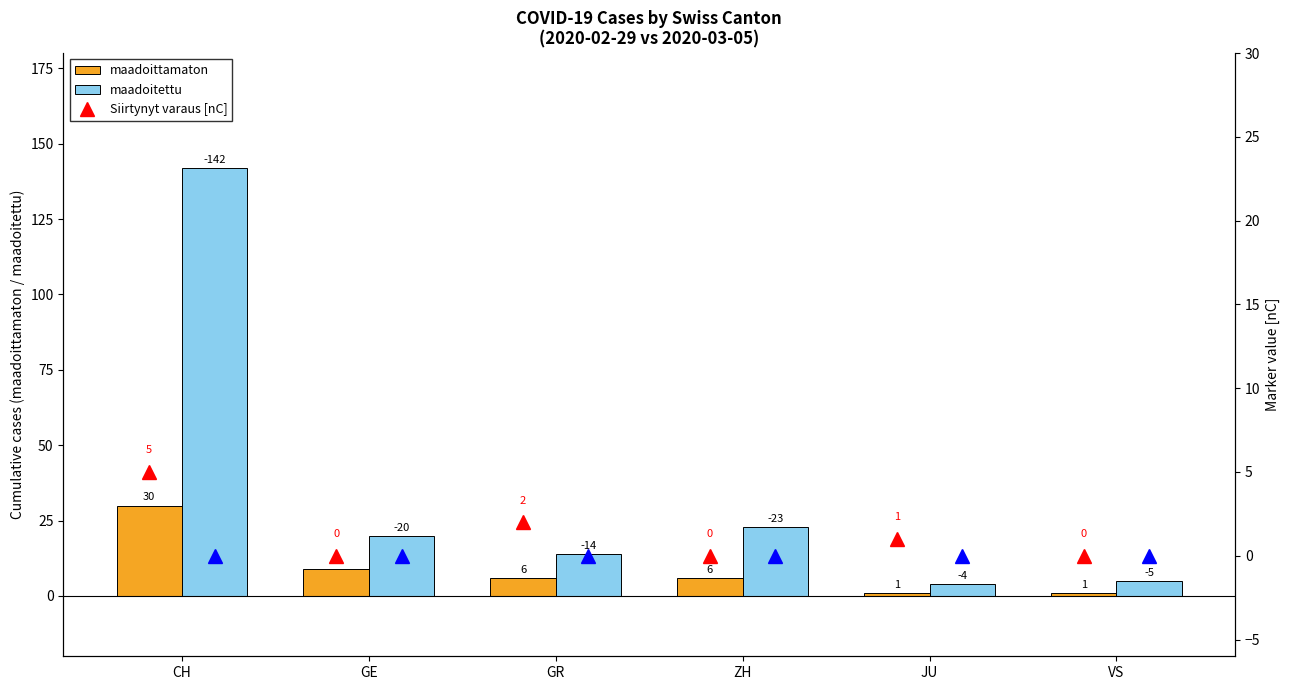

What is the difference between the maximum and minimum values in the maadoittamaton series?

29